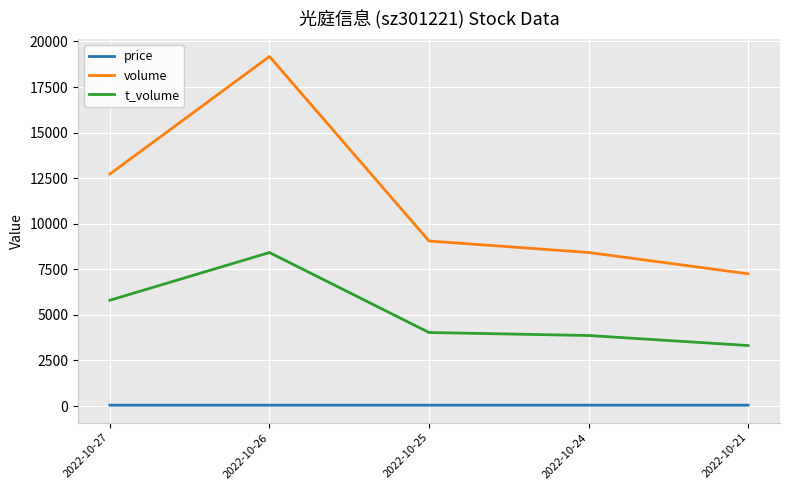

What is the approximate value of volume at 2022-10-26?

19174.0